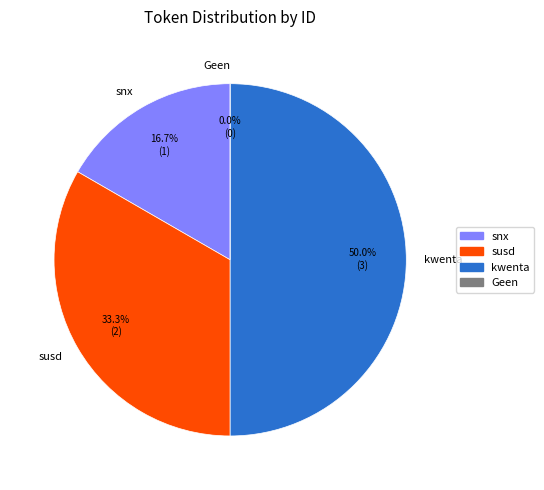

Is it true that susd is 44% of the pie?

False